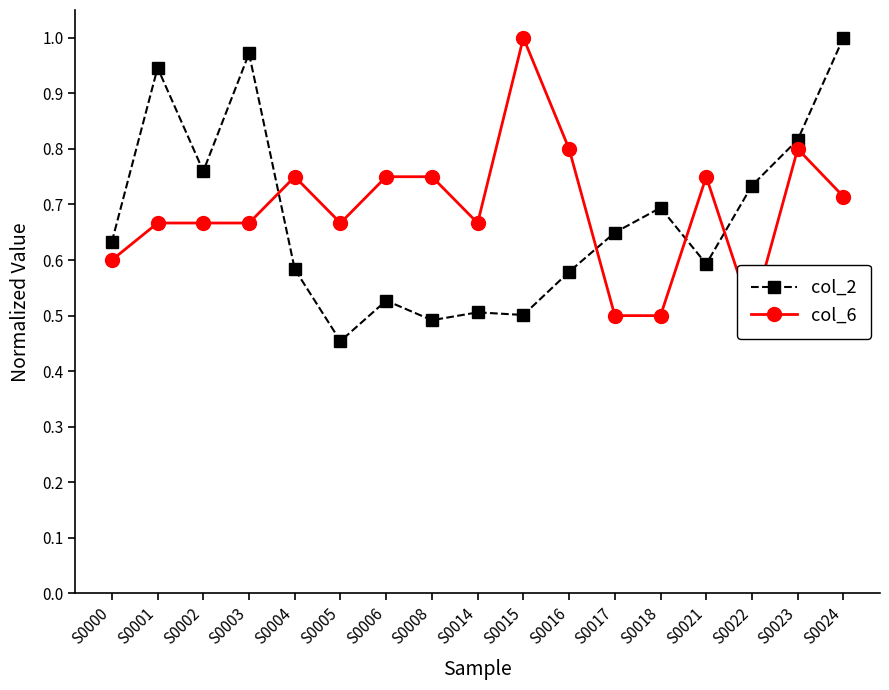

True or false: col_2 has a value of 0.9 at S0015.

False